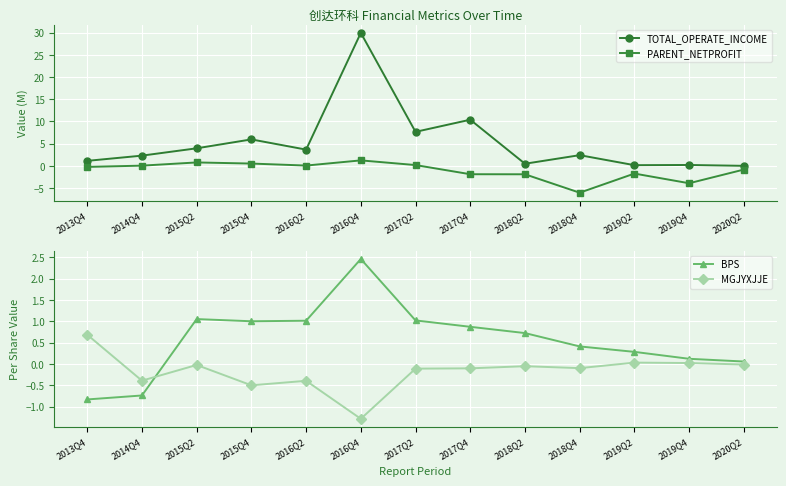

Between 2015Q2 and 2018Q4, which is larger?

2015Q2